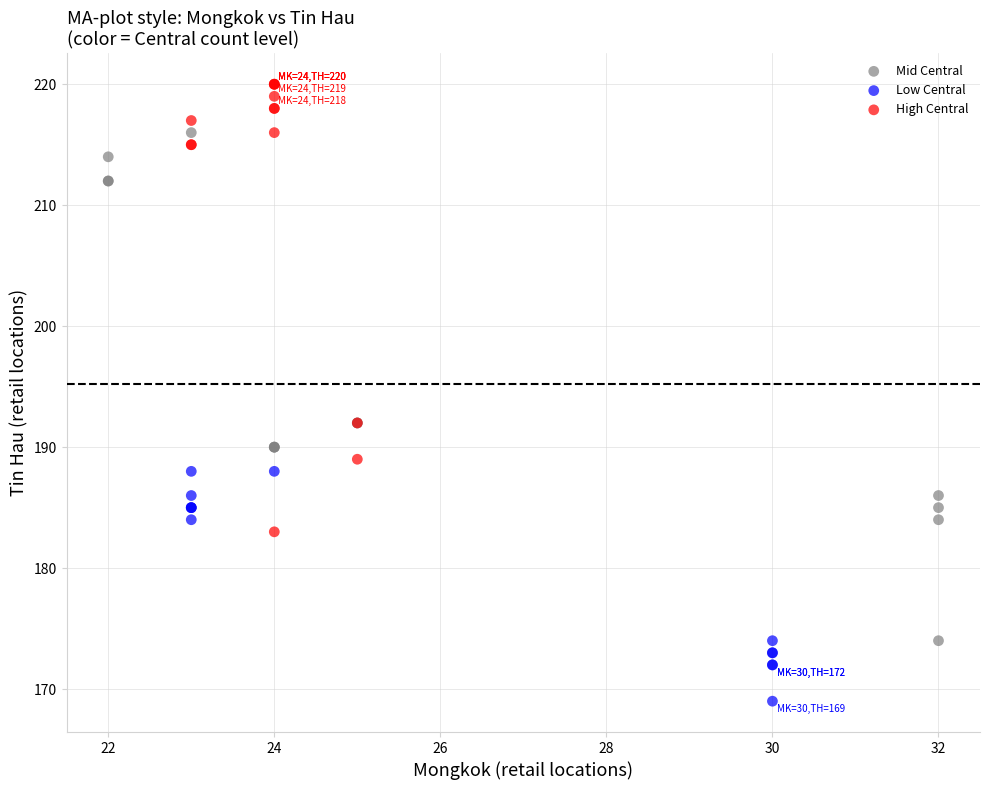

Which series has the largest Y range (max minus min)?

Mid Central